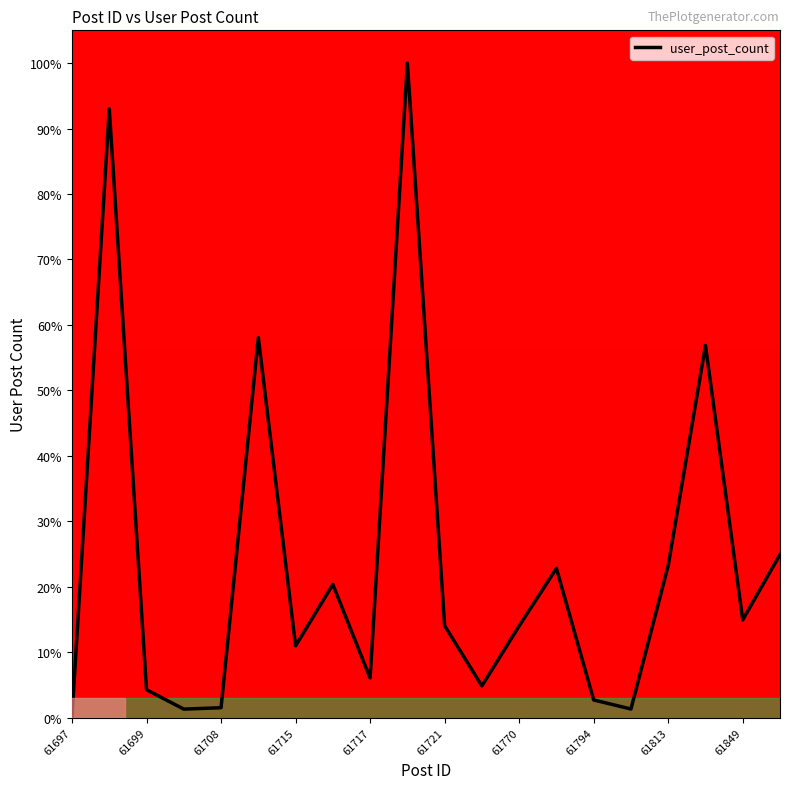

What is the maximum value shown in the chart?

100.0